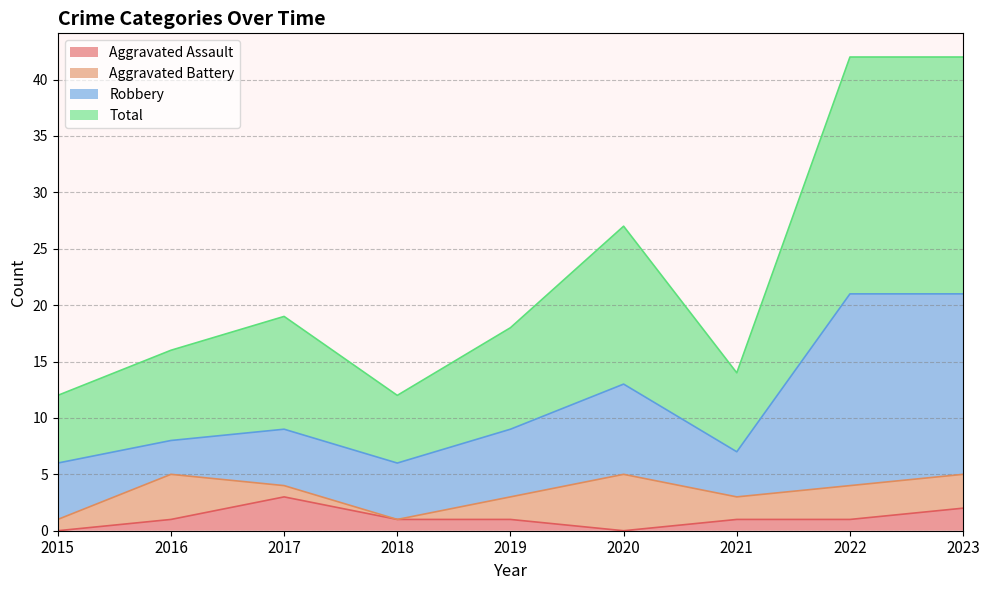

Is it true that Aggravated Assault equals 1 at 2019?

True